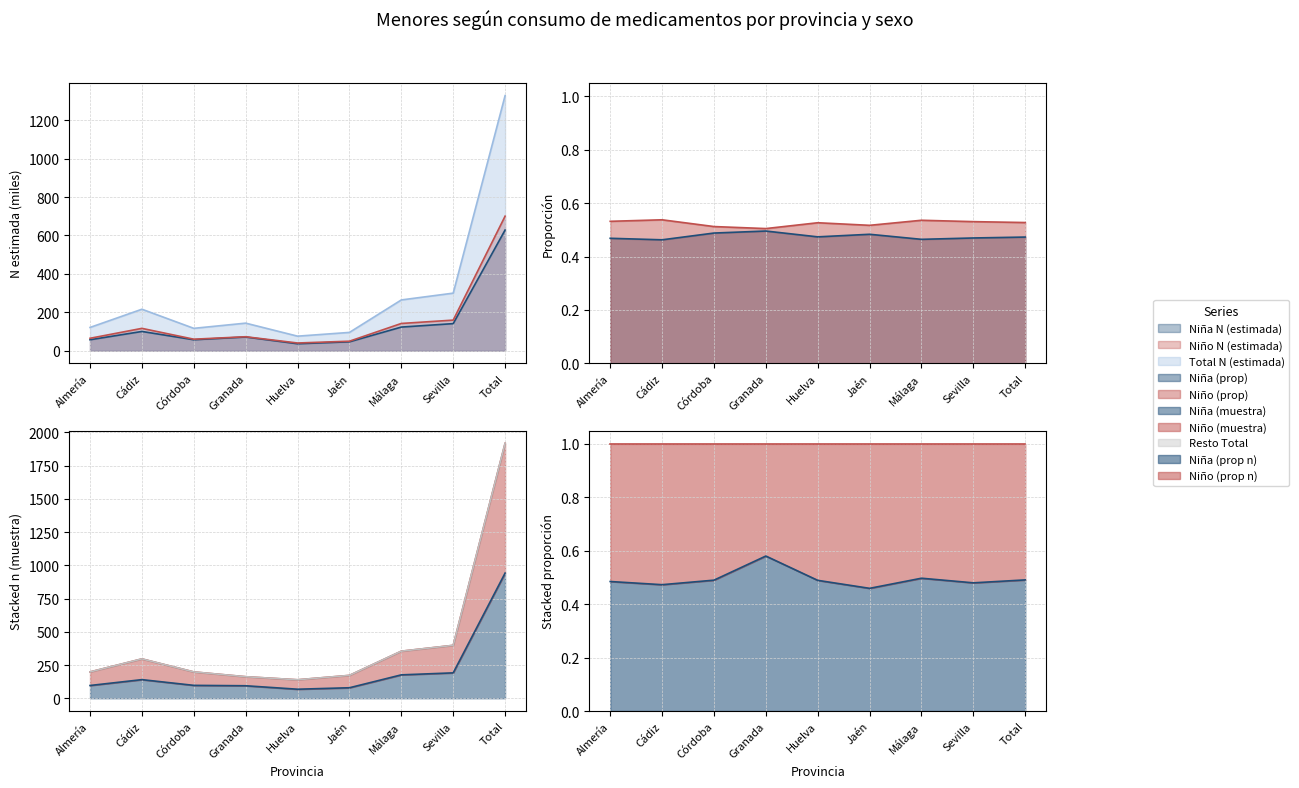

Is it true that Total n (muestra) equals 71.1 at Granada?

False